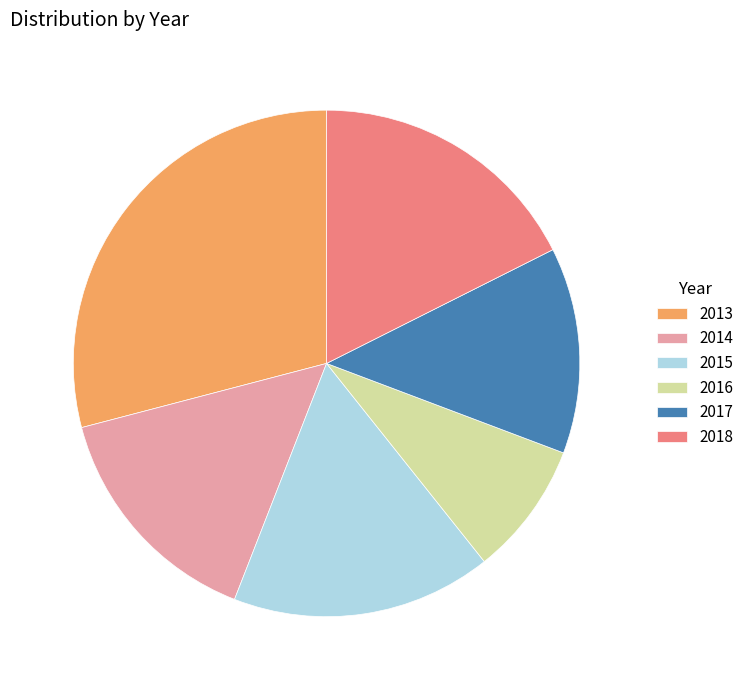

Do 2017 and 2015 together represent more than half of the pie?

No